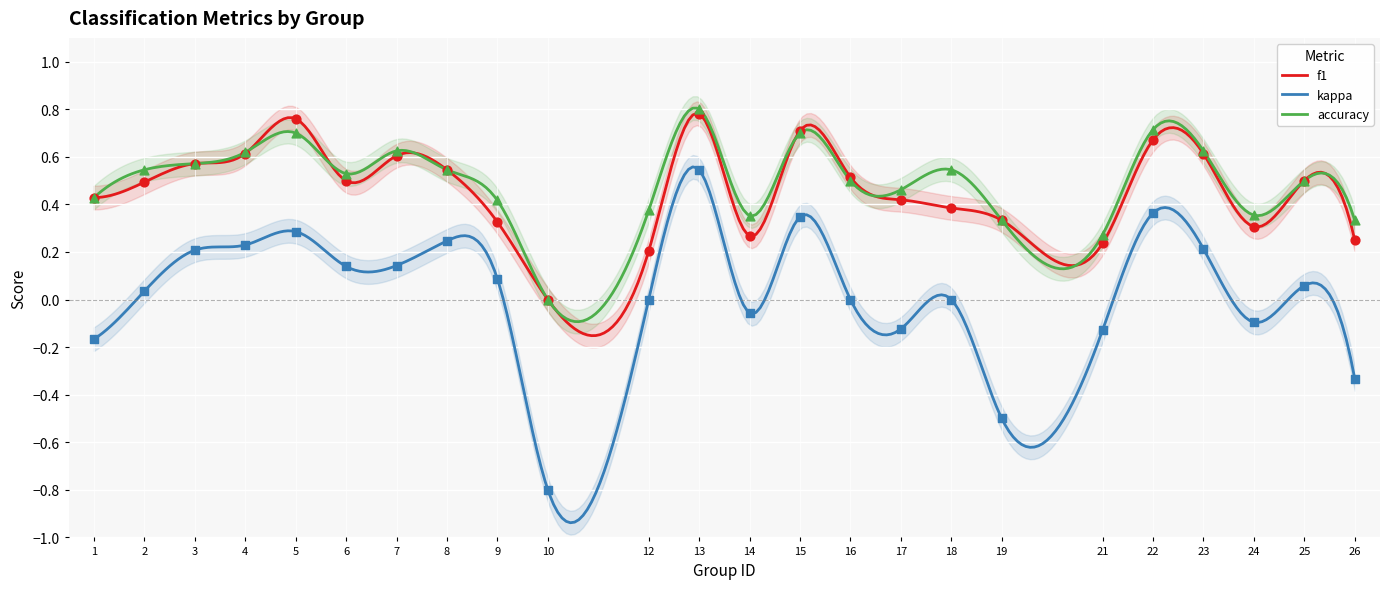

Which series reaches the maximum Y coordinate?

accuracy